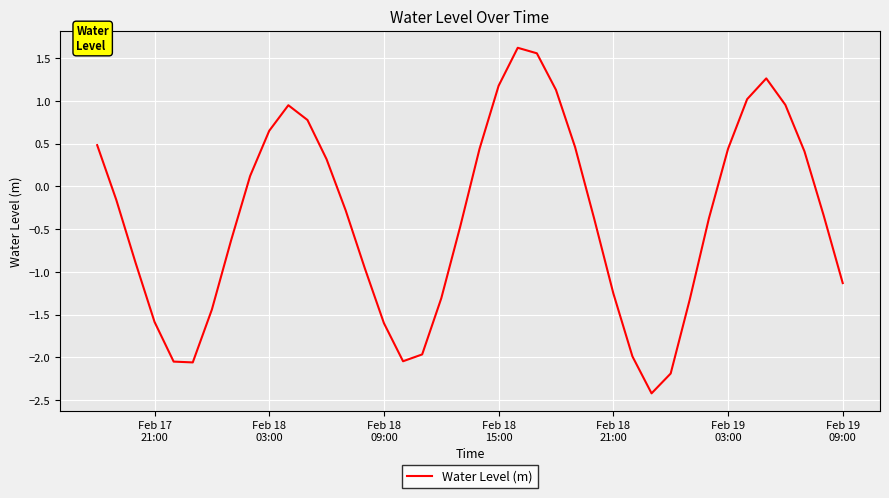

What is the difference between the maximum and minimum values?

4.0